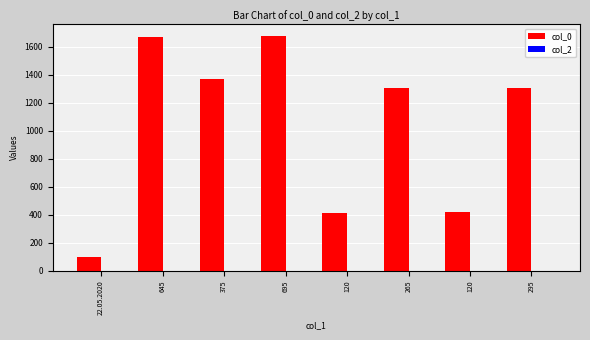

Count the number of data series in this chart.

2